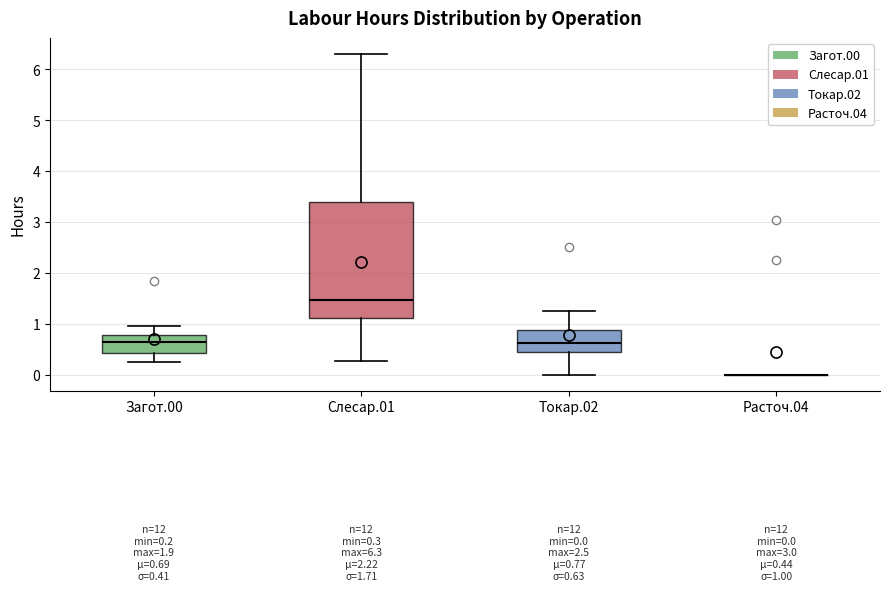

Which box is the tallest, from its lower edge to its upper edge?

Слесар.01